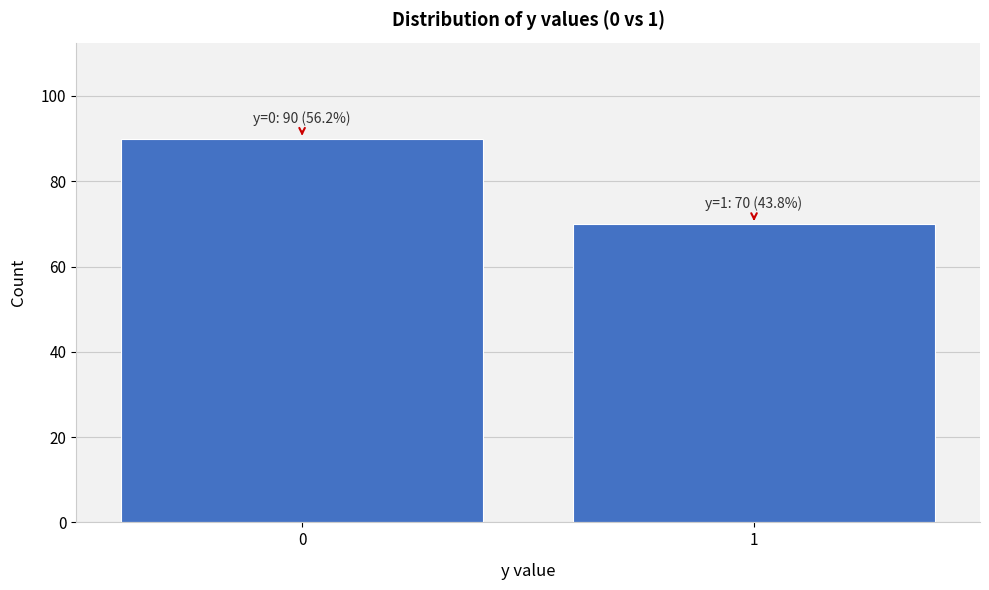

Reading right to left, what are all the values shown in this chart?

70	90